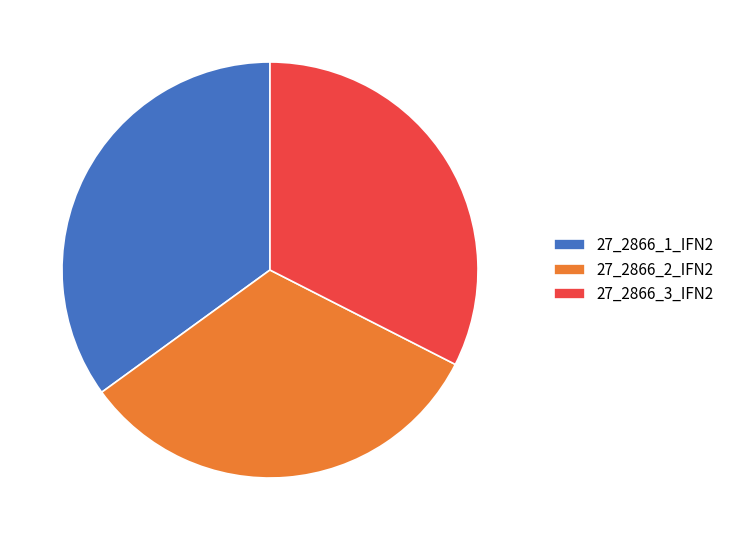

Combined, do 27_2866_1_IFN2 and 27_2866_3_IFN2 account for over 50%?

Yes